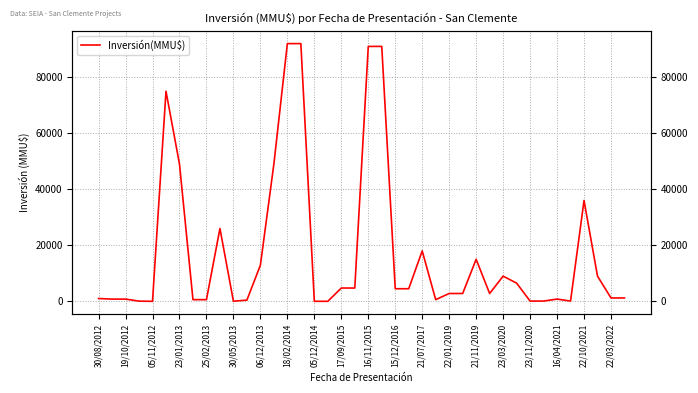

What is the average value?

17670